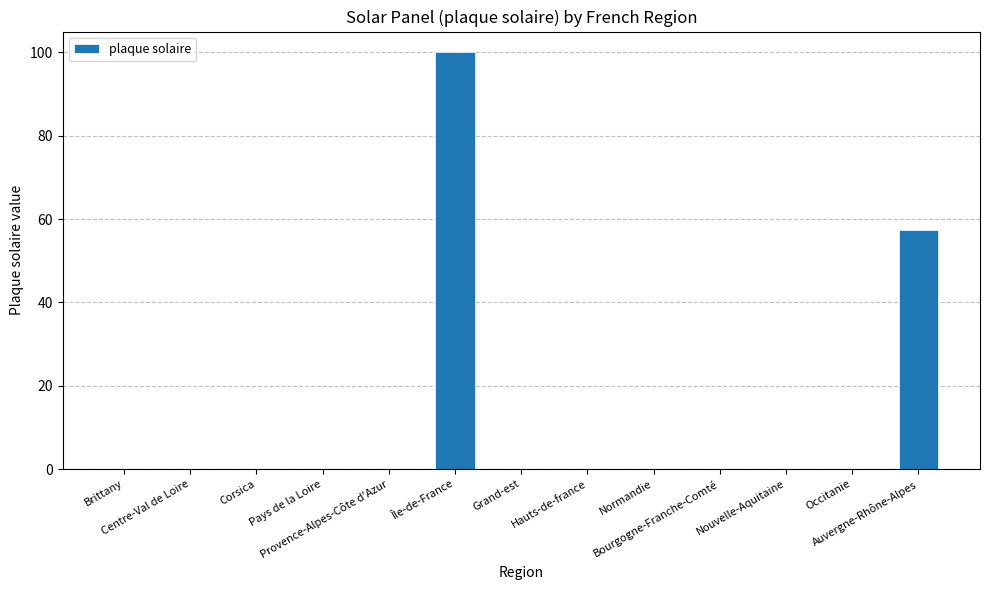

What is the sum of all values?

157.5